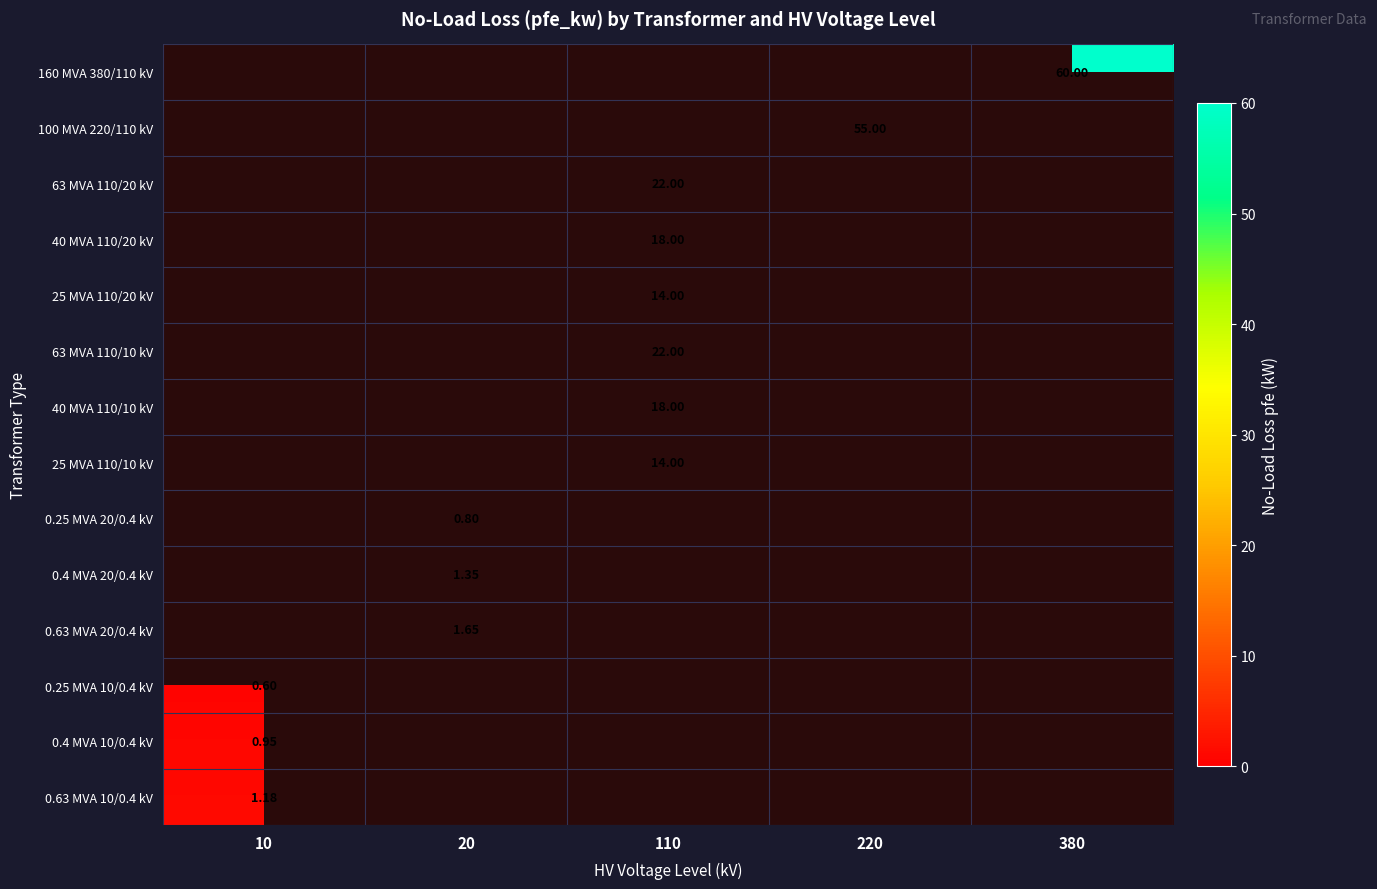

Which series changed the most between 10 and 380?

160 MVA 380/110 kV